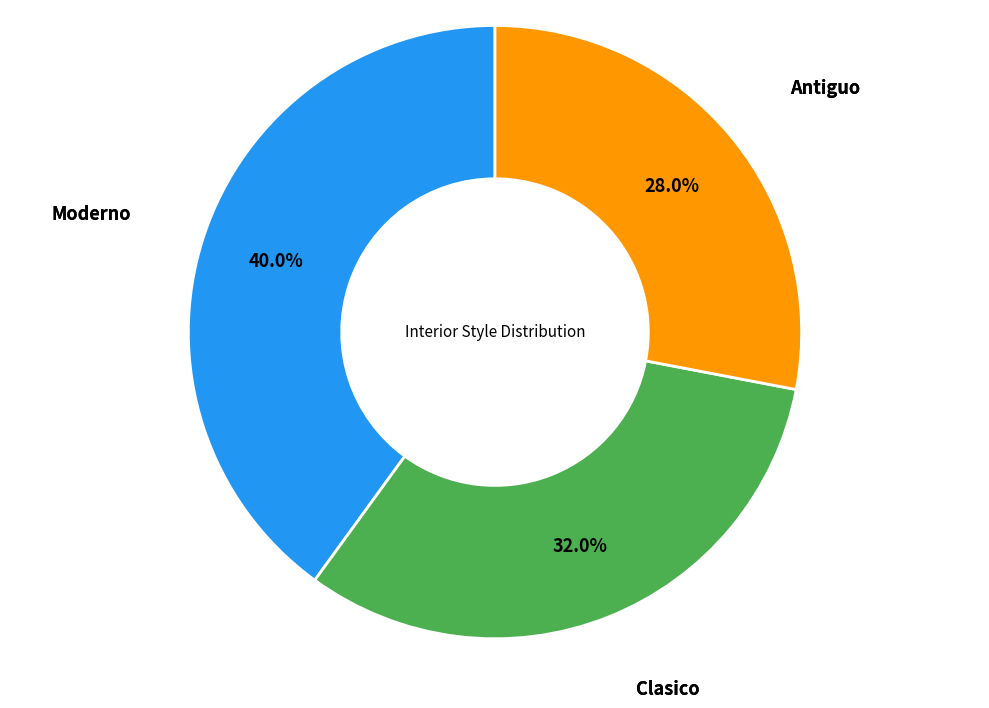

Which category has the smallest portion of the pie?

Antiguo